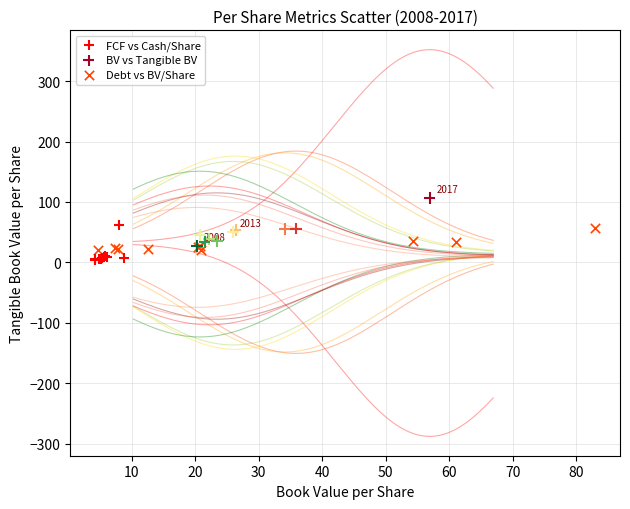

Which series has the largest Y range (max minus min)?

BV vs Tangible BV